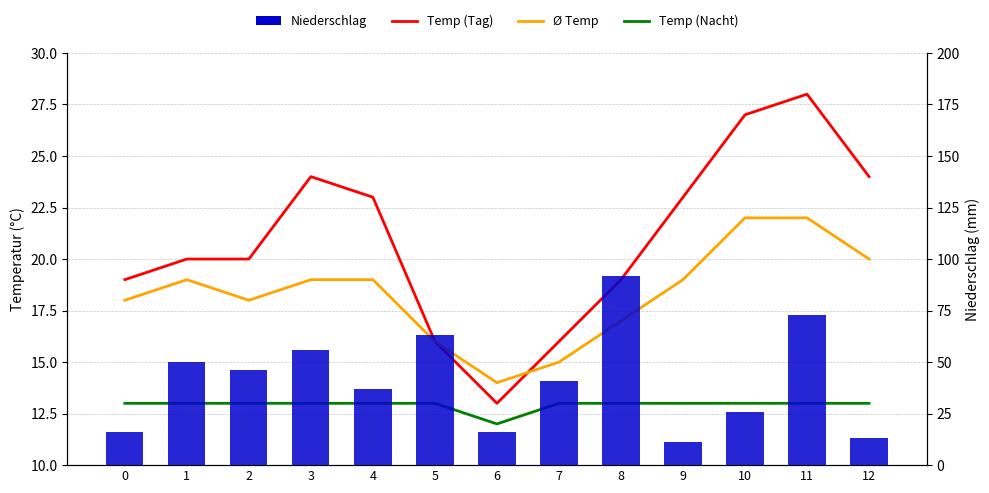

Reading left to right, what are all the values shown in this chart?

Temp (Tag): 19	20	20	24	23	16	13	16	19	23	27	28	24
Ø Temp: 18	19	18	19	19	16	14	15	17	19	22	22	20
Temp (Nacht): 13	13	13	13	13	13	12	13	13	13	13	13	13
Niederschlag: 16	50	46	56	37	63	16	41	92	11	26	73	13